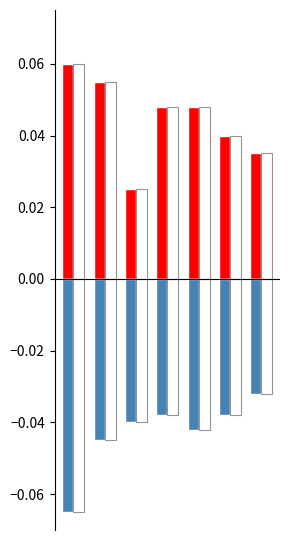

List the series in order of their overall mean, lowest first.

Negative, Positive